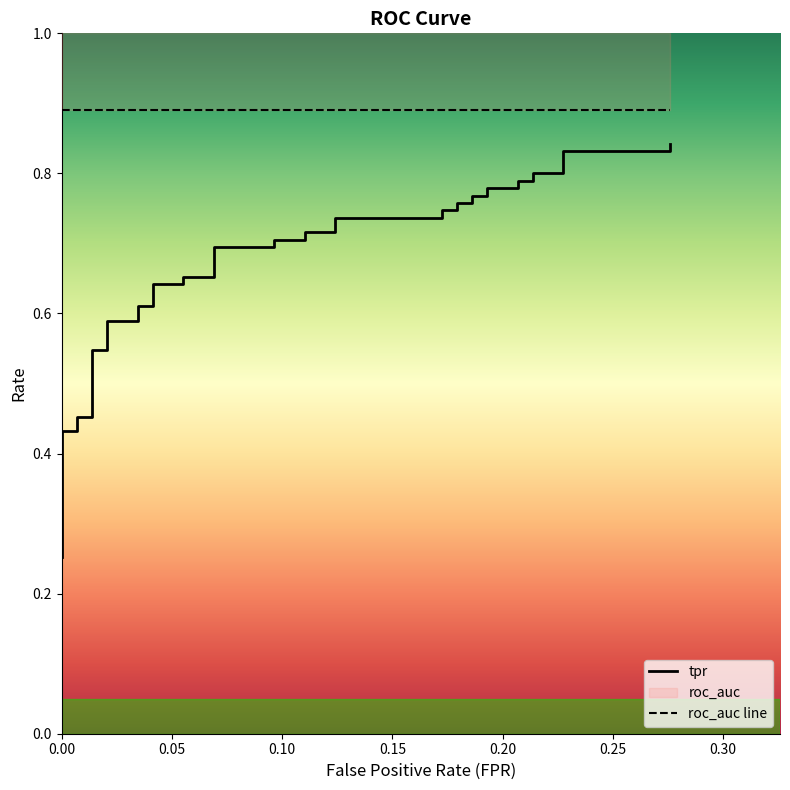

True or false: roc_auc and fpr intersect in this chart.

False